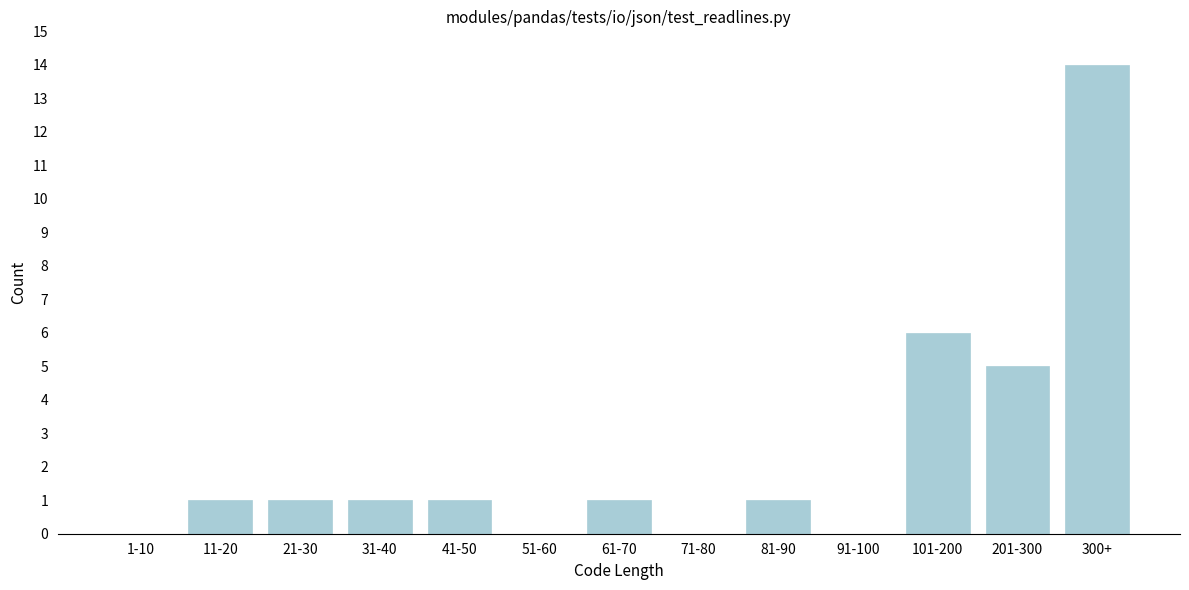

Reading left to right, transcribe all the data shown in this chart.

1-10=0	11-20=1	21-30=1	31-40=1	41-50=1	51-60=0	61-70=1	71-80=0	81-90=1	91-100=0	101-200=6	201-300=5	300+=14